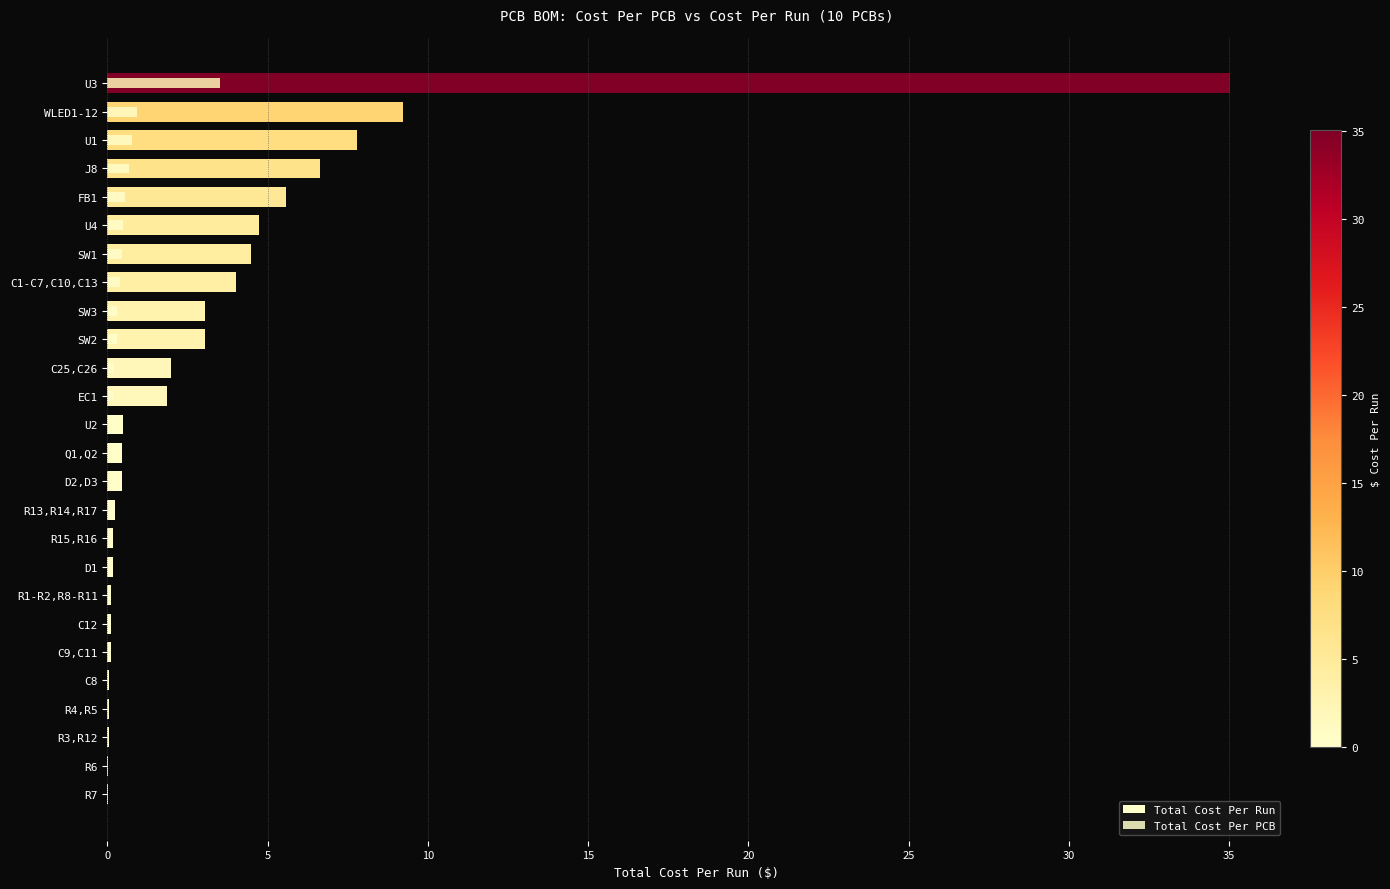

The value of Total Cost Per Run at U2 is 0.7. True or false?

False